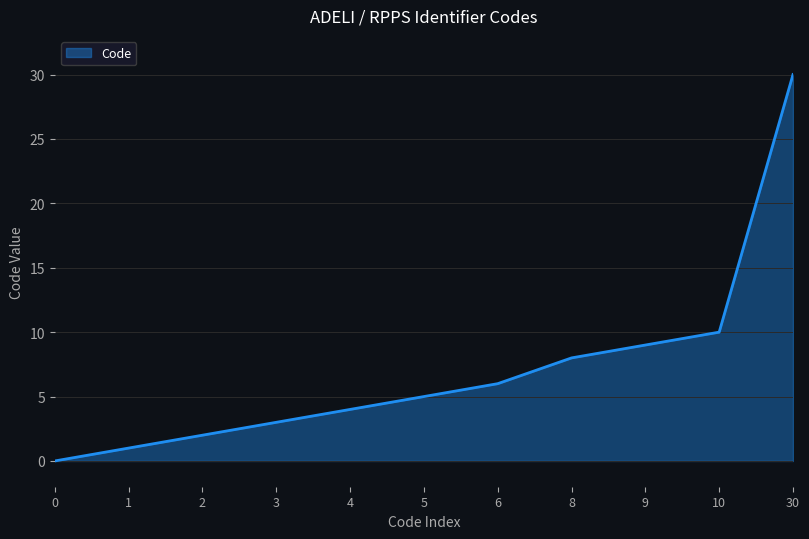

Reading left to right, extract all data points from this chart.

0=0	1=1	2=2	3=3	4=4	5=5	6=6	8=8	9=9	10=10	30=30